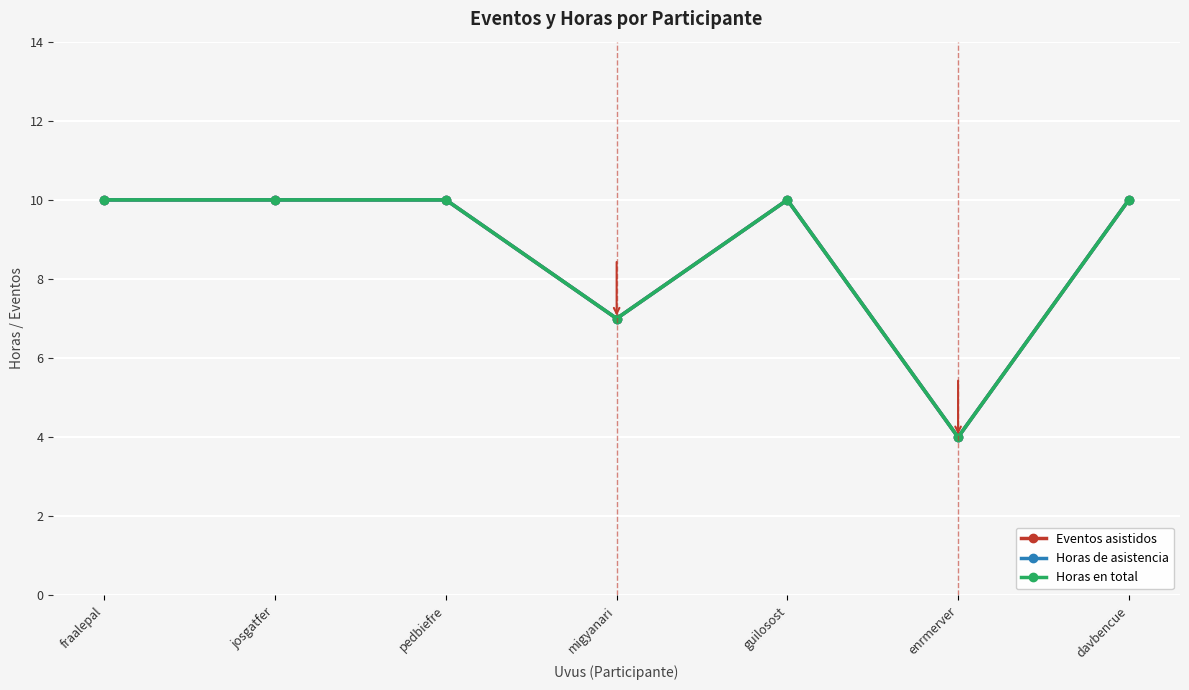

Reading left to right, what are all the values shown in this chart?

Eventos asistidos: 10	10	10	7	10	4	10
Horas de asistencia: 10	10	10	7	10	4	10
Horas en total: 10	10	10	7	10	4	10